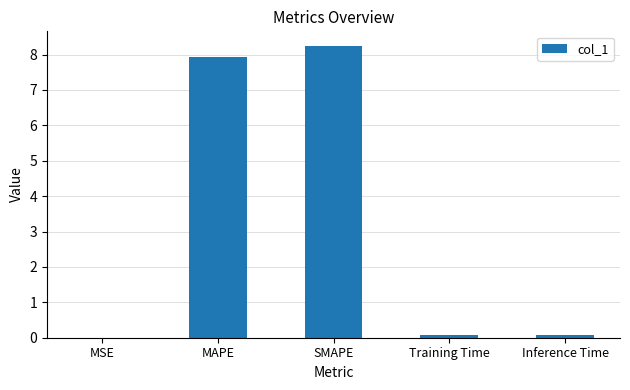

Which label corresponds to the largest value in the chart?

SMAPE